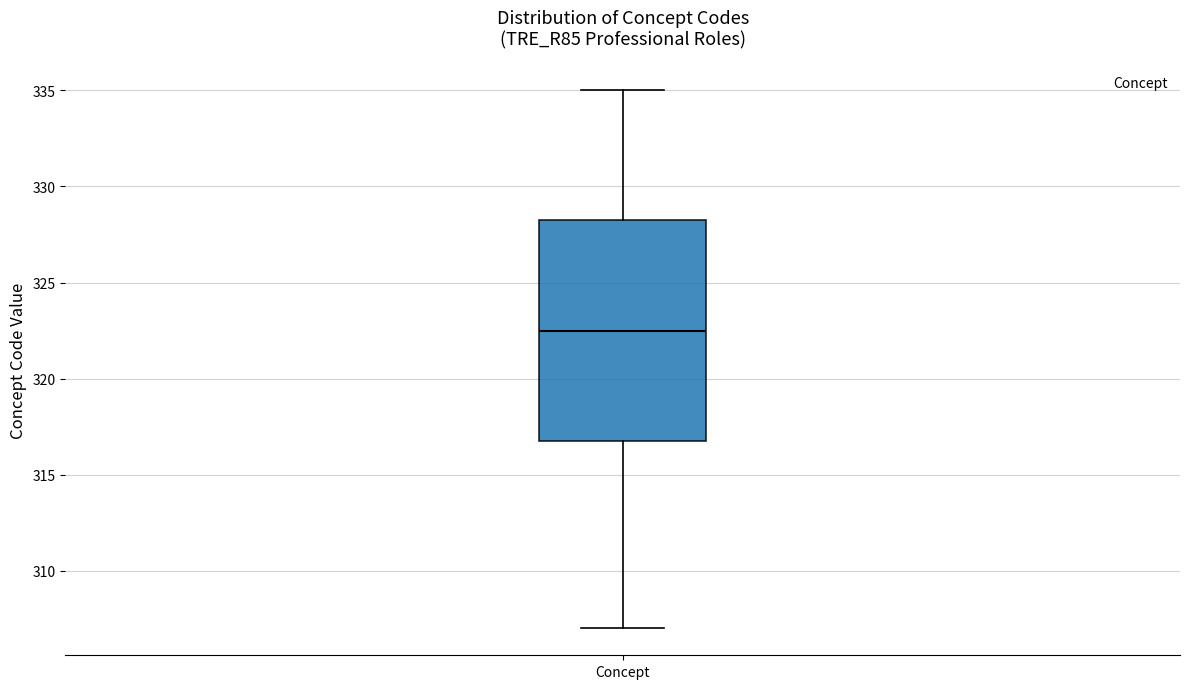

Transcribe this box plot: give where the median line is, the range the box spans, and where the two whiskers end, as read against the y-axis. The values are not printed on the chart, so give them approximately, as read against the axis.

median 322.5, box 317.0 to 328.5, whiskers 307.0 to 335.0